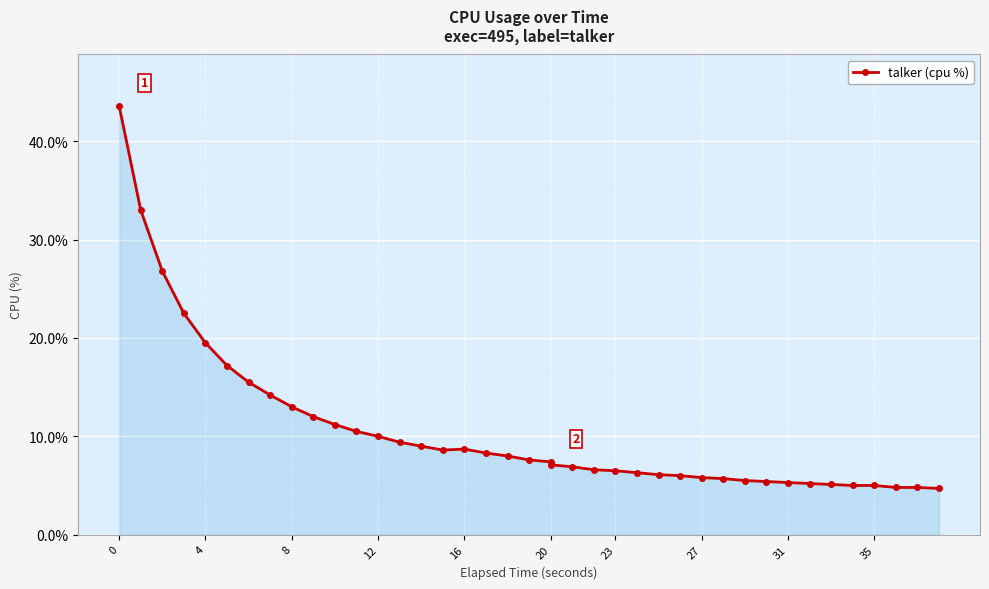

True or false: the data has more than 1 interior local peaks.

False